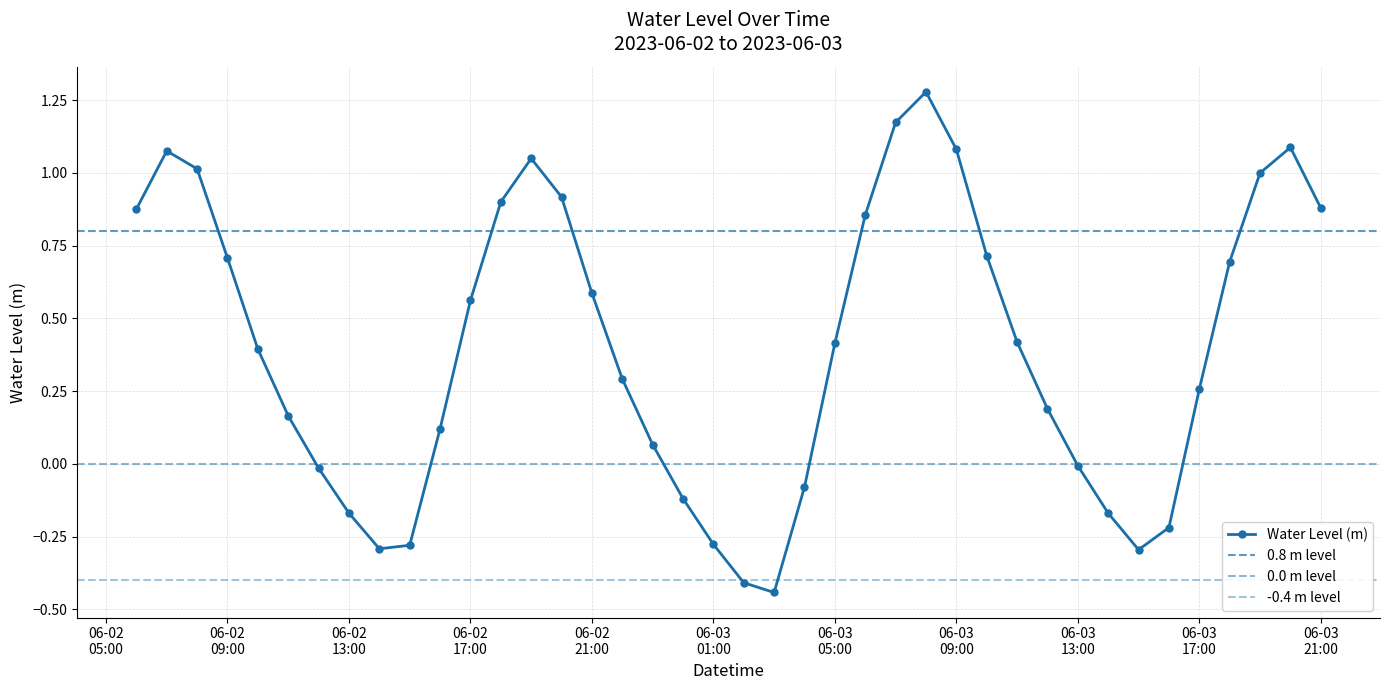

How many interior local valleys does the Water Level (m) series have?

3